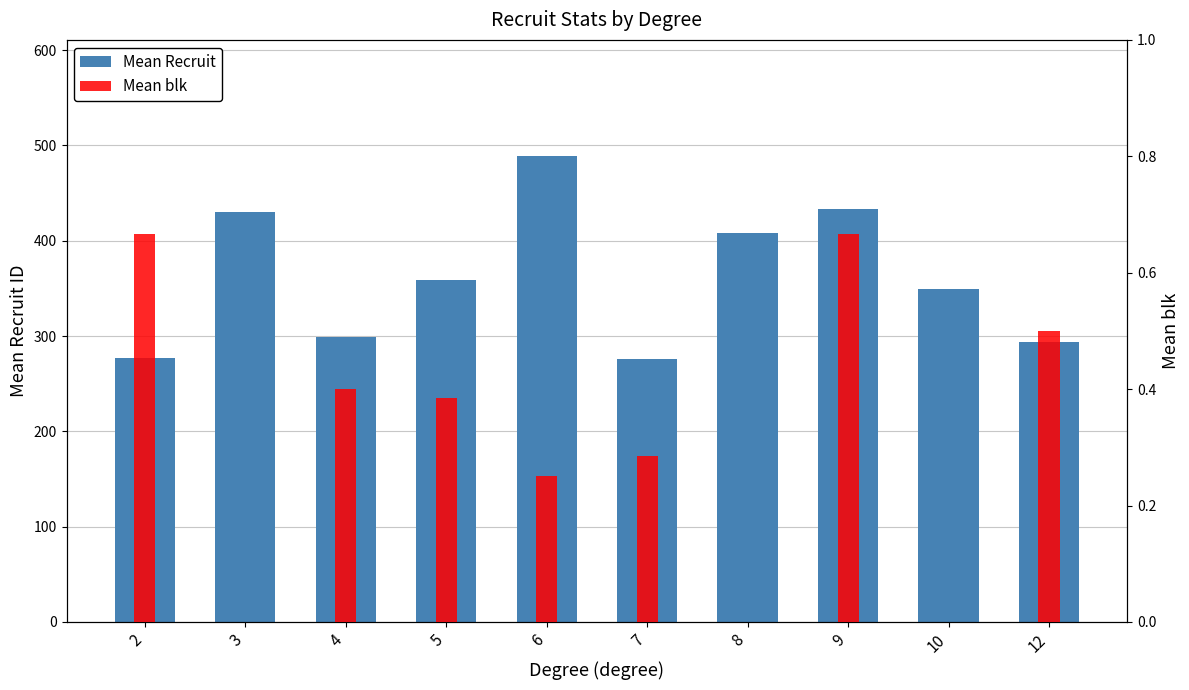

Reading right to left, extract all data points from this chart.

Mean Recruit: 293.5	349.0	433.0	408.0	275.7	488.5	358.3	299.2	430.0	277.3
Mean blk: 0.5	0.0	0.7	0.0	0.3	0.2	0.4	0.4	0.0	0.7